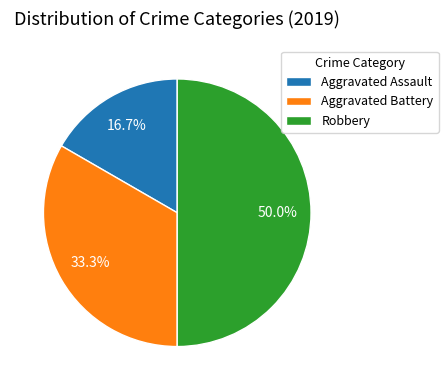

The Aggravated Battery slice represents 19% of the pie. True or false?

False